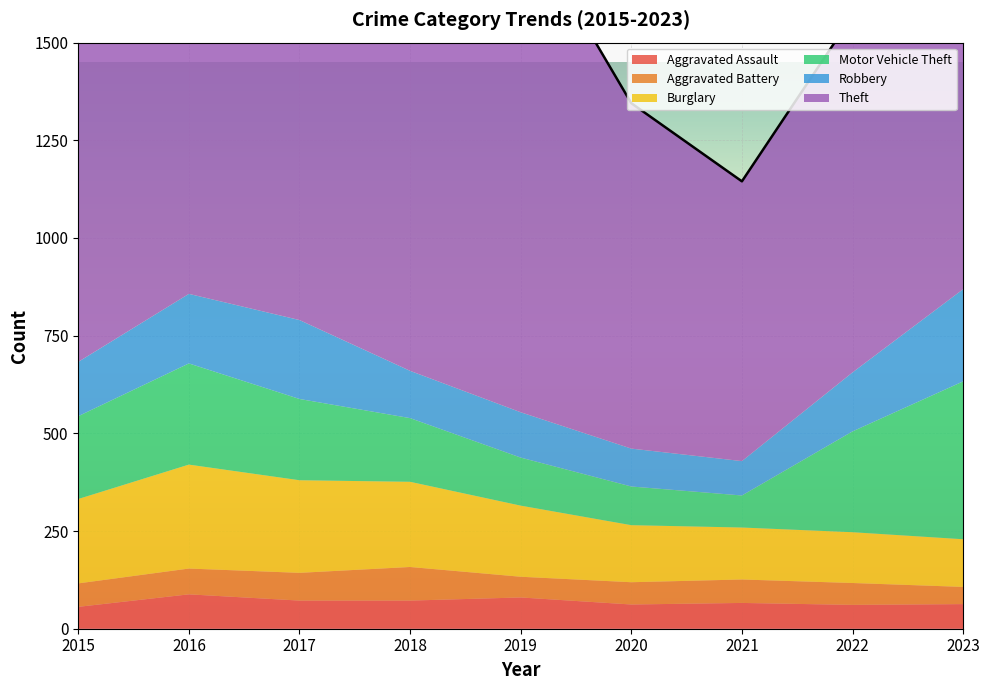

Reading right to left, what are all the values shown in this chart?

Aggravated Assault: 63	61	66	62	80	72	72	88	56
Aggravated Battery: 44	56	60	57	53	86	71	66	60
Burglary: 122	130	133	146	182	218	237	266	216
Motor Vehicle Theft: 404	258	82	99	123	163	208	259	212
Robbery: 236	151	88	97	116	121	202	178	139
Theft: 972	913	716	884	1272	1170	1188	1151	1041